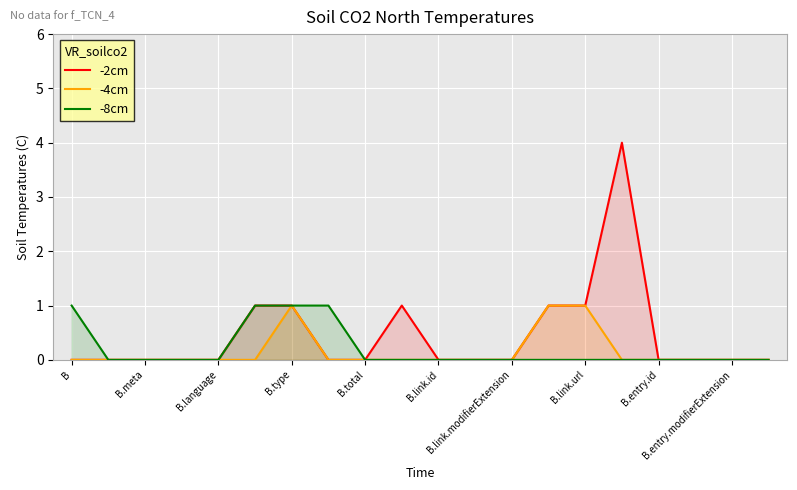

What is the maximum value shown in the chart?

4